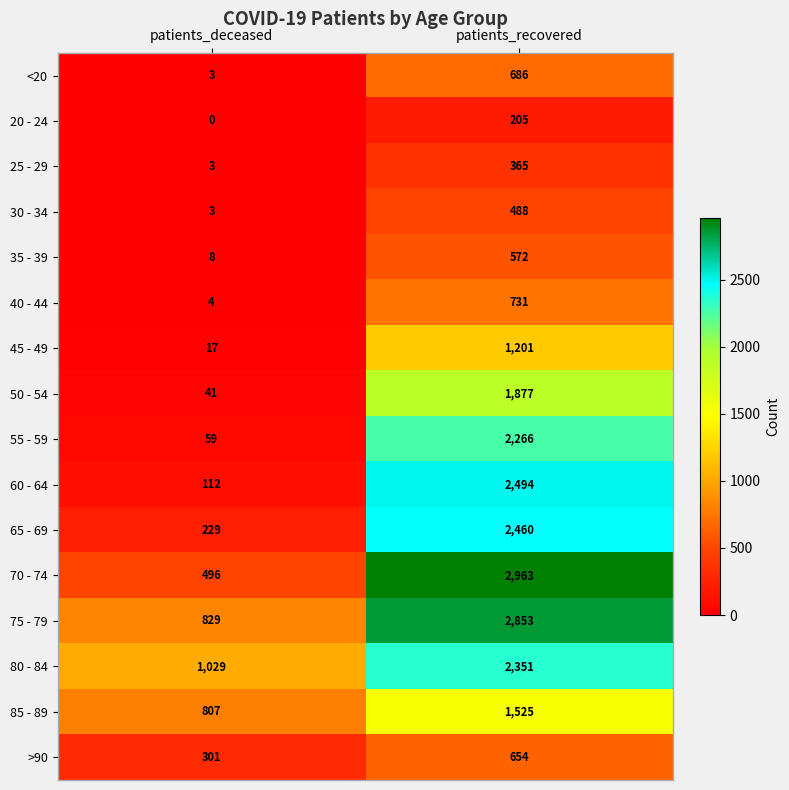

At which category is the sum across all series the highest?

patients_recovered